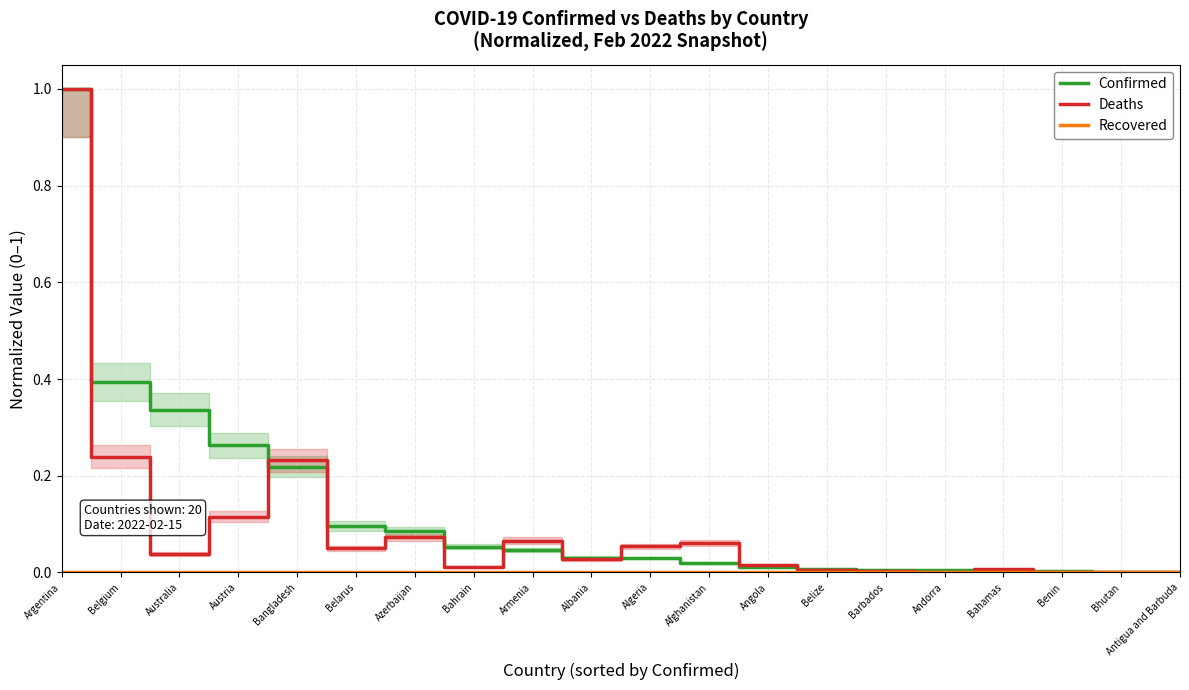

Which series has the widest spread of values?

Deaths